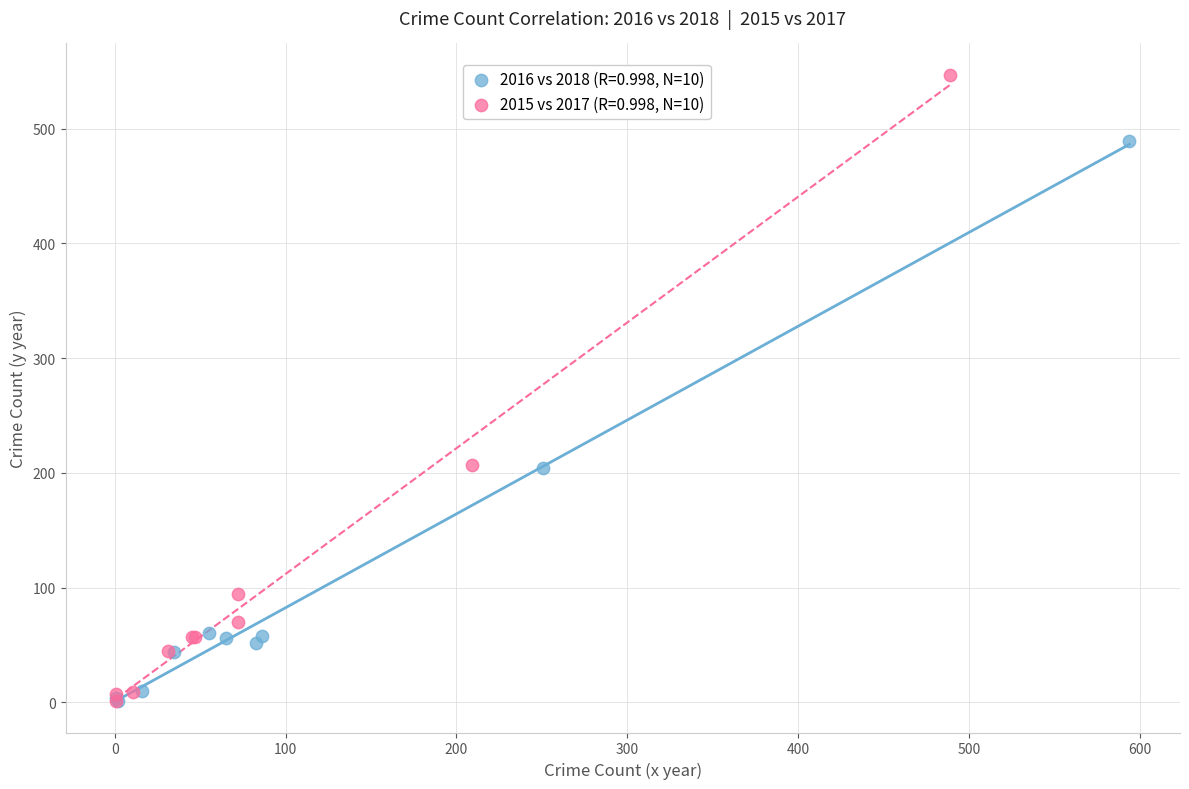

Which series has the widest spread of Y values?

2015 vs 2017 (R=0.998, N=10)